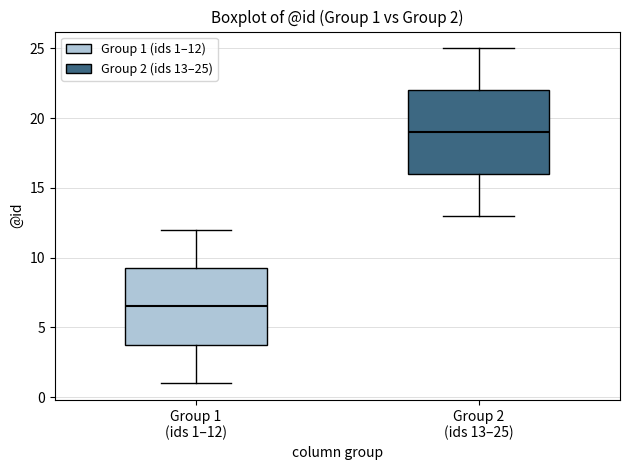

Which box's median line is the highest?

Group 2 (ids 13–25)